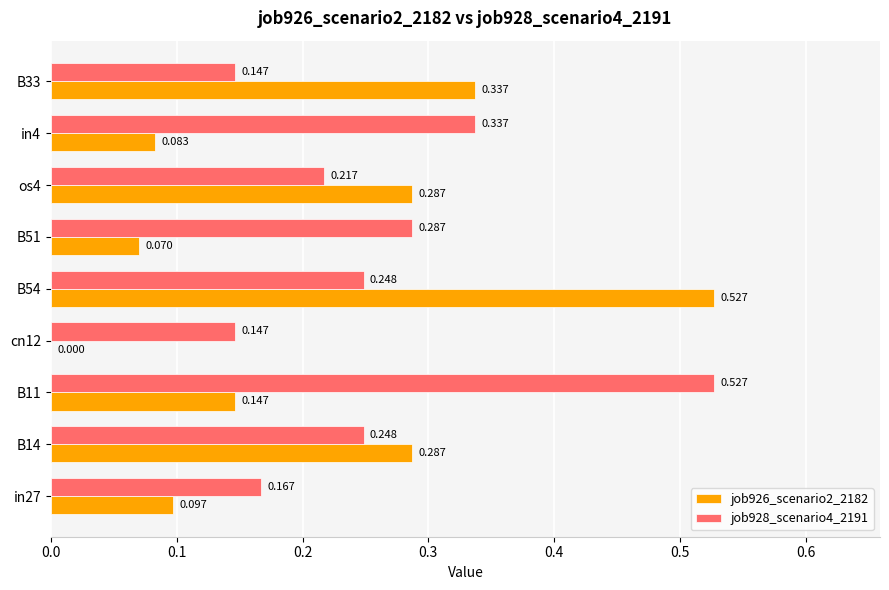

Is the value of job928_scenario4_2191 at os4 greater than the value of job926_scenario2_2182 at in4?

Yes